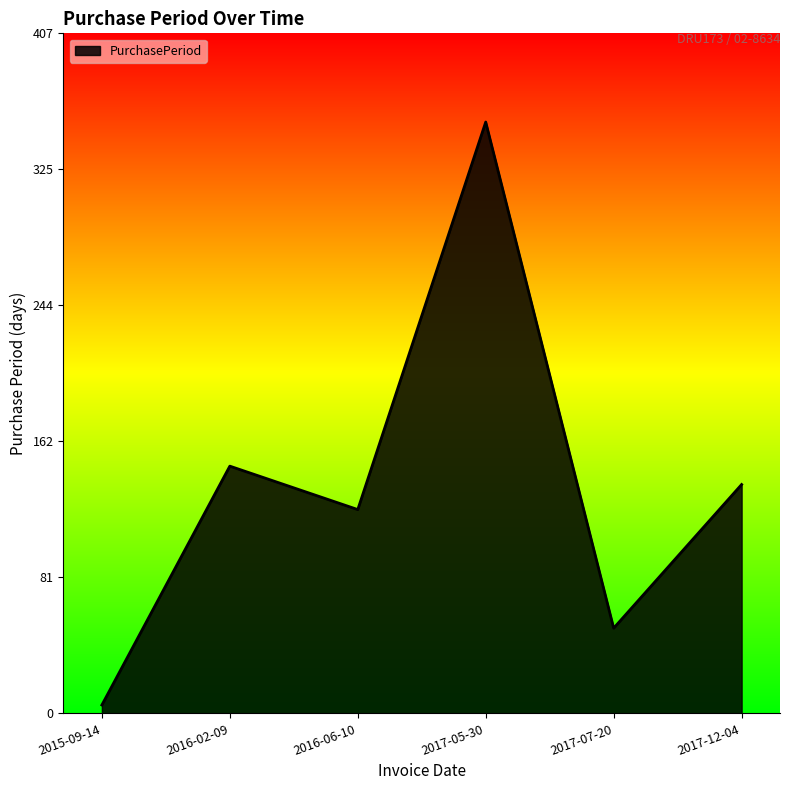

What is the difference between the maximum and minimum values?

349